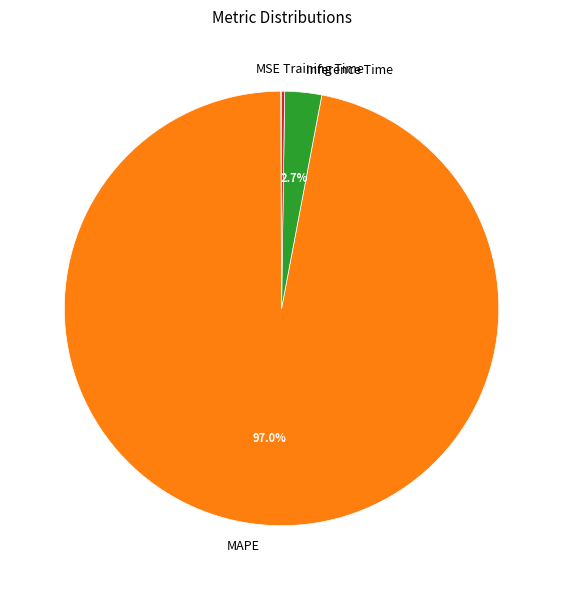

What percentage do Inference Time and MAPE together represent?

99.7%